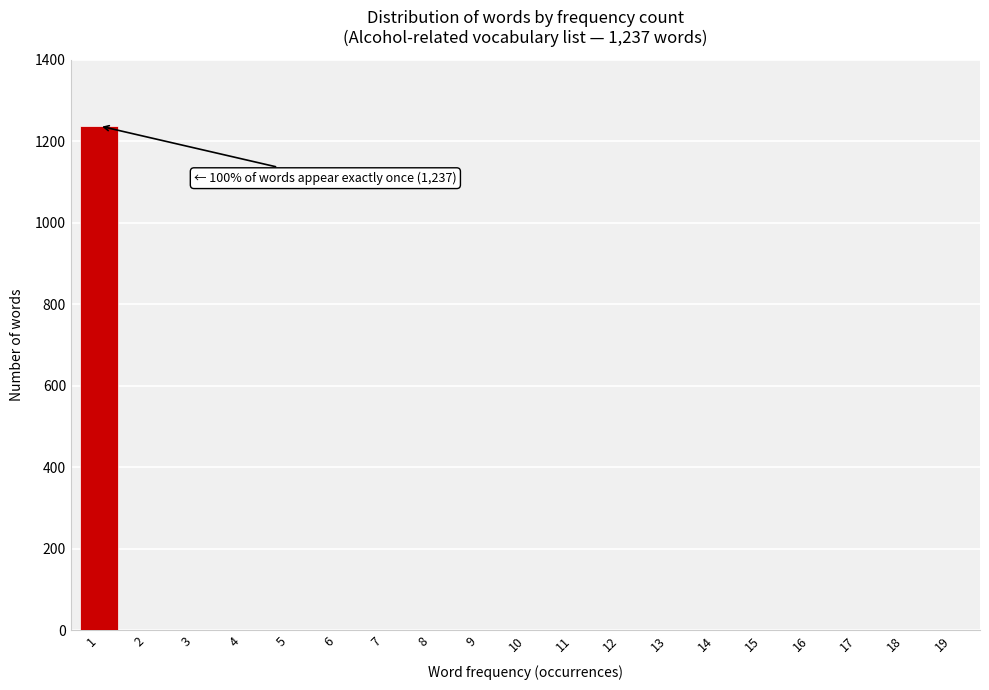

Reading right to left, list all the values displayed in this chart.

19=0	18=0	17=0	16=0	15=0	14=0	13=0	12=0	11=0	10=0	9=0	8=0	7=0	6=0	5=0	4=0	3=0	2=0	1=1237